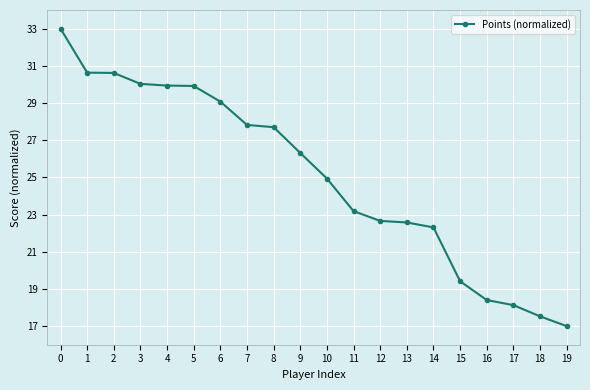

The chart shows a value of 6.6 at 15. True or false?

False